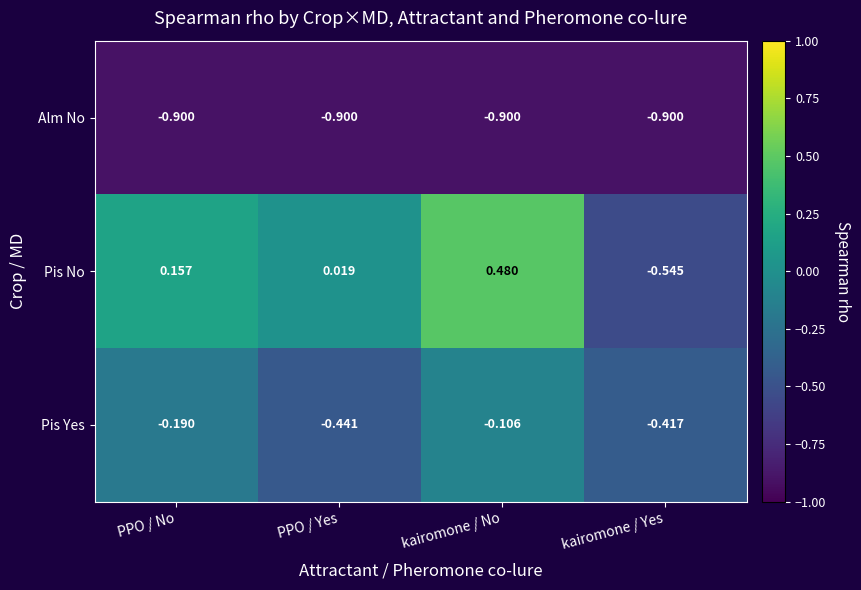

Is the value of Alm No at kairomone / No greater than the value of Pis No at PPO / Yes?

No